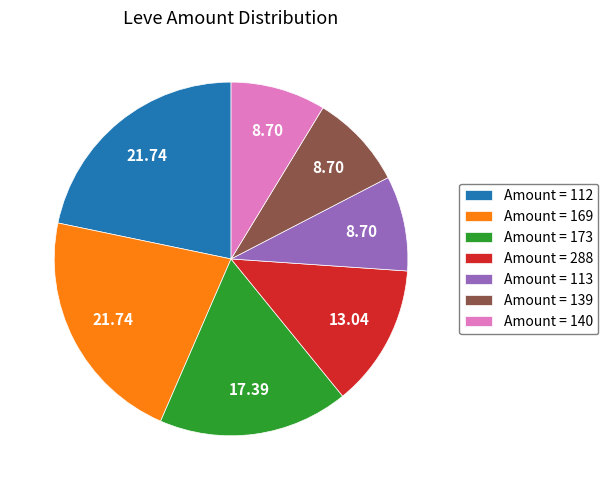

Is the sum of Amount = 139 and Amount = 288 greater than half?

No